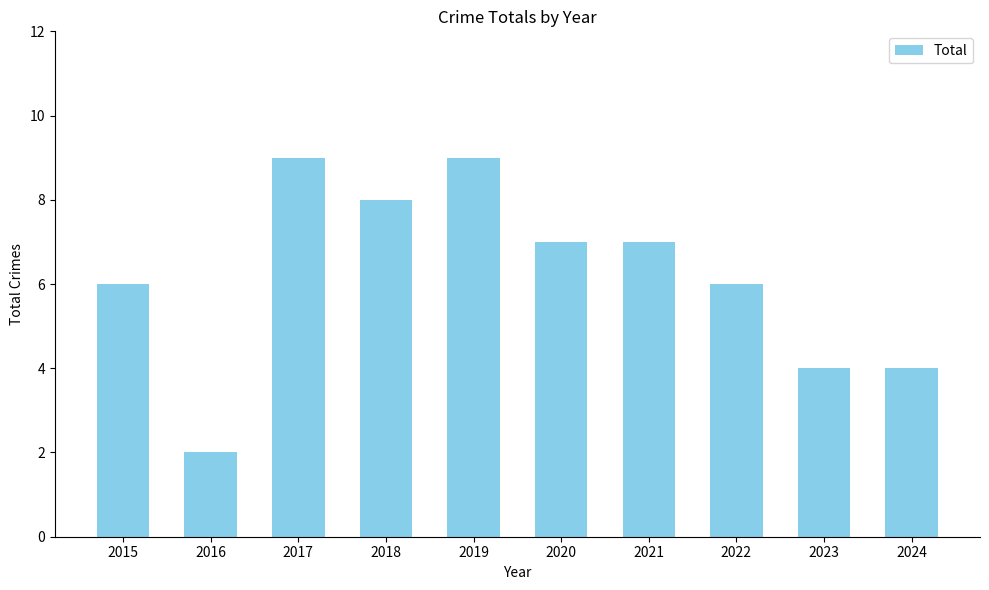

What is the sum of all values?

62